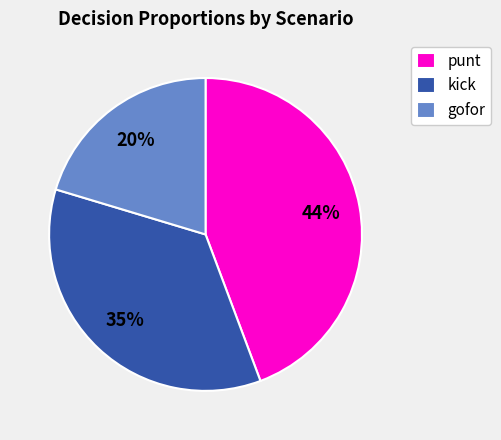

What percentage is the gofor slice, to the nearest percent?

20%